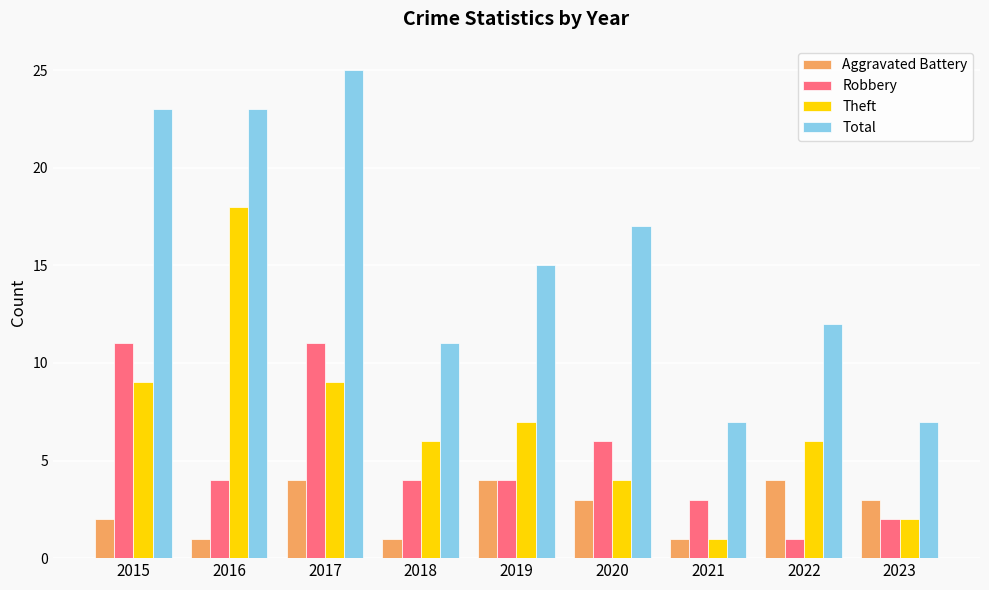

The value of Total at 2020 is 25. True or false?

False